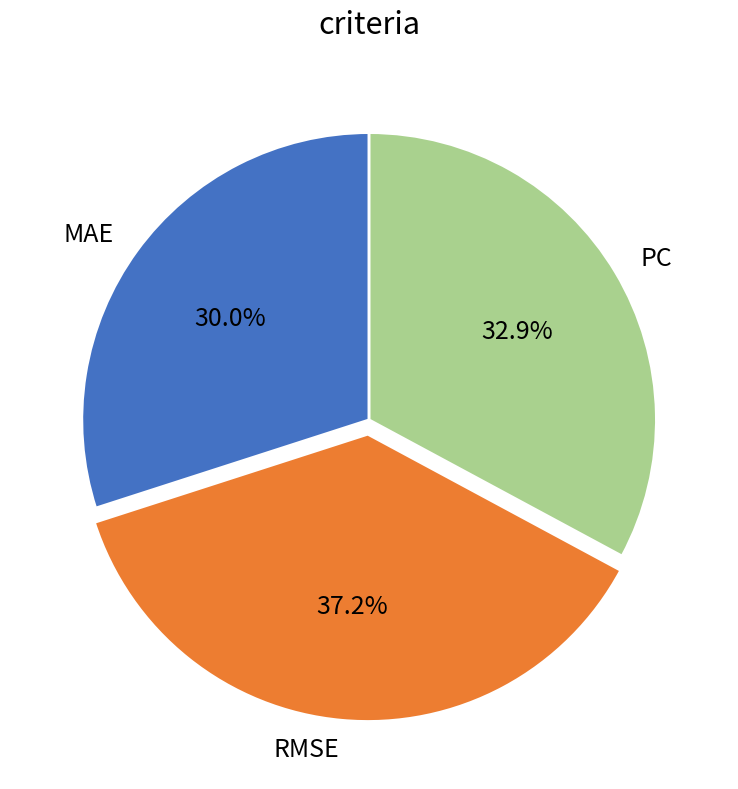

How many segments does this pie chart have?

3